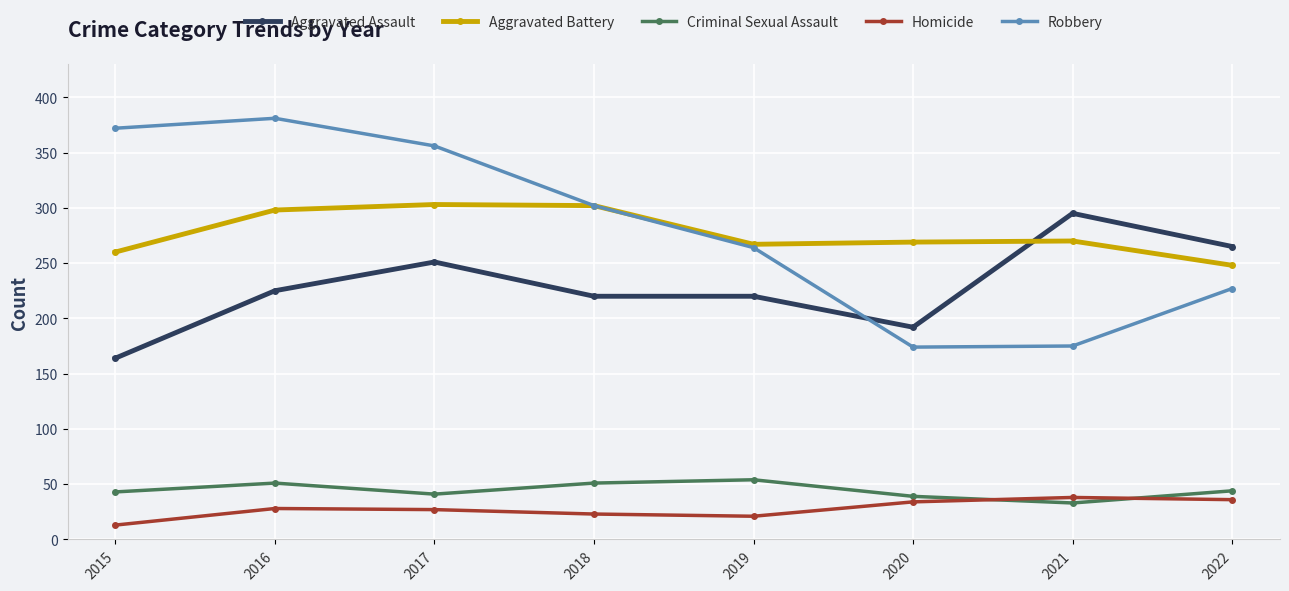

Between which two adjacent categories do Robbery and Aggravated Assault first intersect?

2019 and 2020